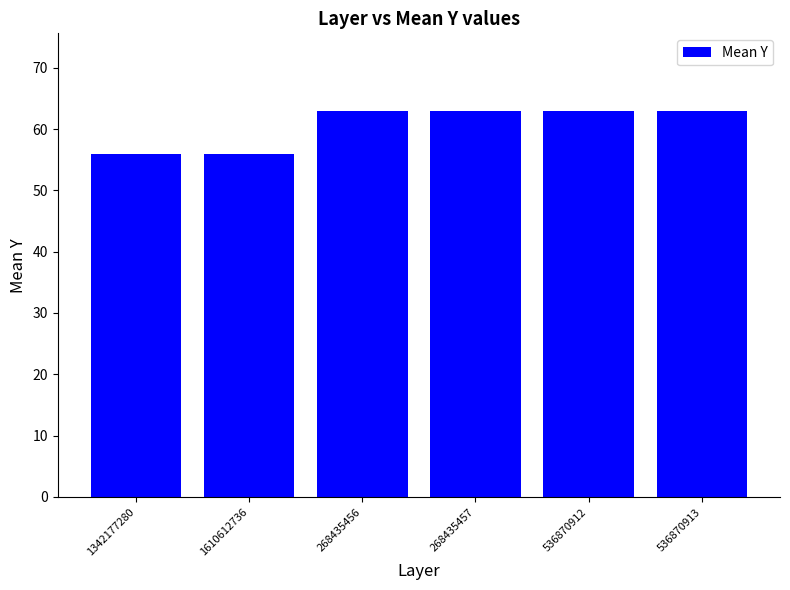

The value at 1610612736 is 29. True or false?

False